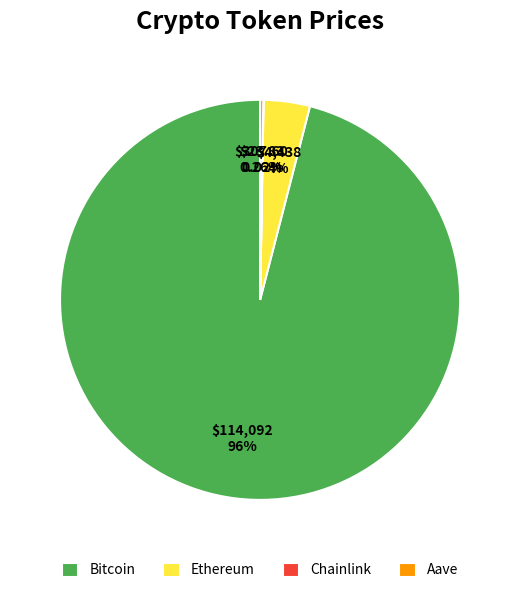

The Bitcoin slice represents 96% of the pie. True or false?

True